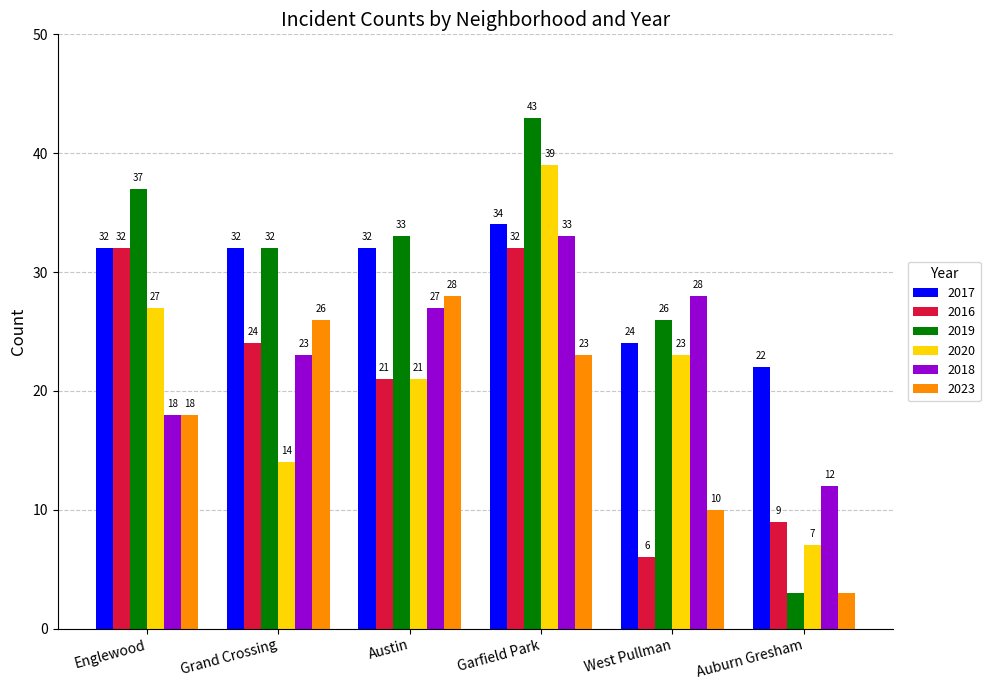

At Garfield Park, list the series in order from smallest to largest.

2023, 2016, 2018, 2017, 2020, 2019